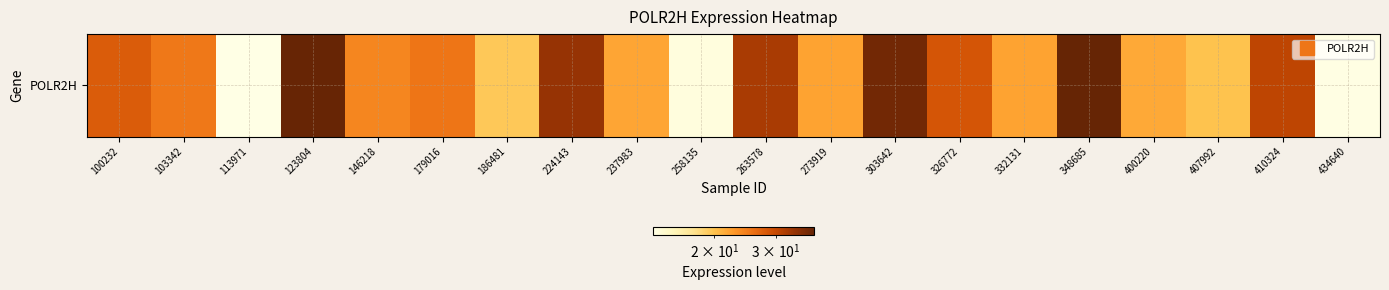

Reading right to left, what are all the values shown in this chart?

434640=13.5	410324=30.6	407992=19.9	400220=21.5	348685=38.5	332131=22.1	326772=28.6	303642=37.1	273919=22.0	263578=32.3	258135=13.8	237983=21.9	224143=33.9	186481=19.6	179016=25.4	146218=24.1	123804=38.3	113971=13.4	103342=25.3	100232=27.8